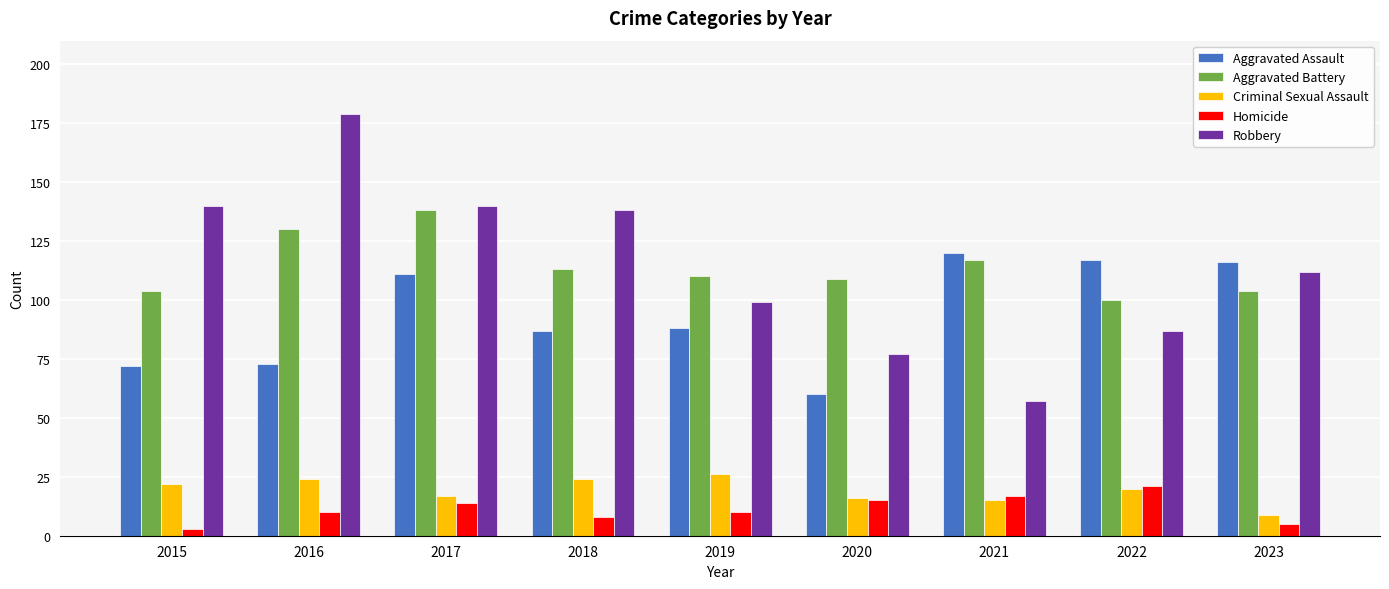

What is the approximate value of Homicide at 2023?

5